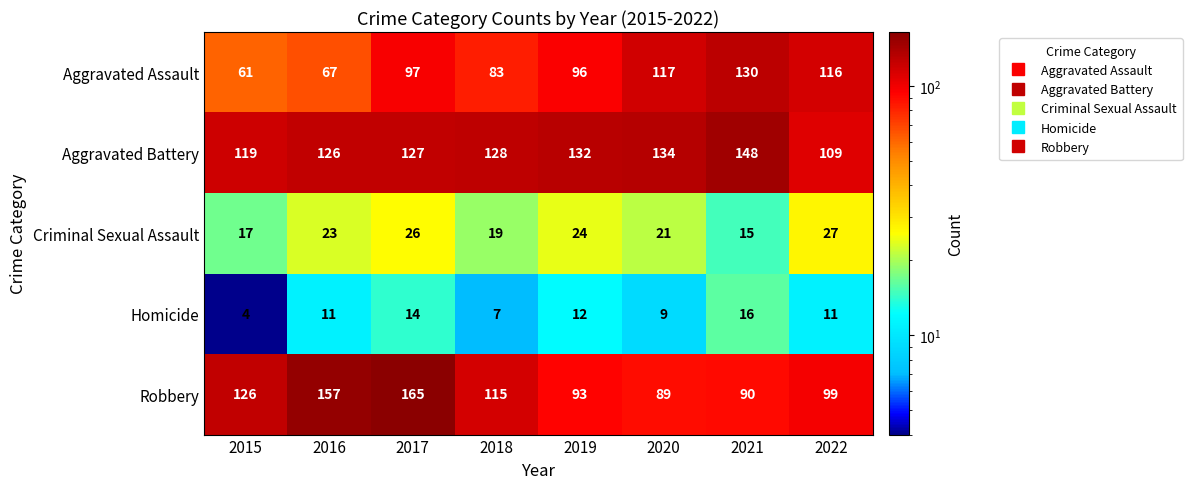

Which series has the largest total across all categories?

Aggravated Battery